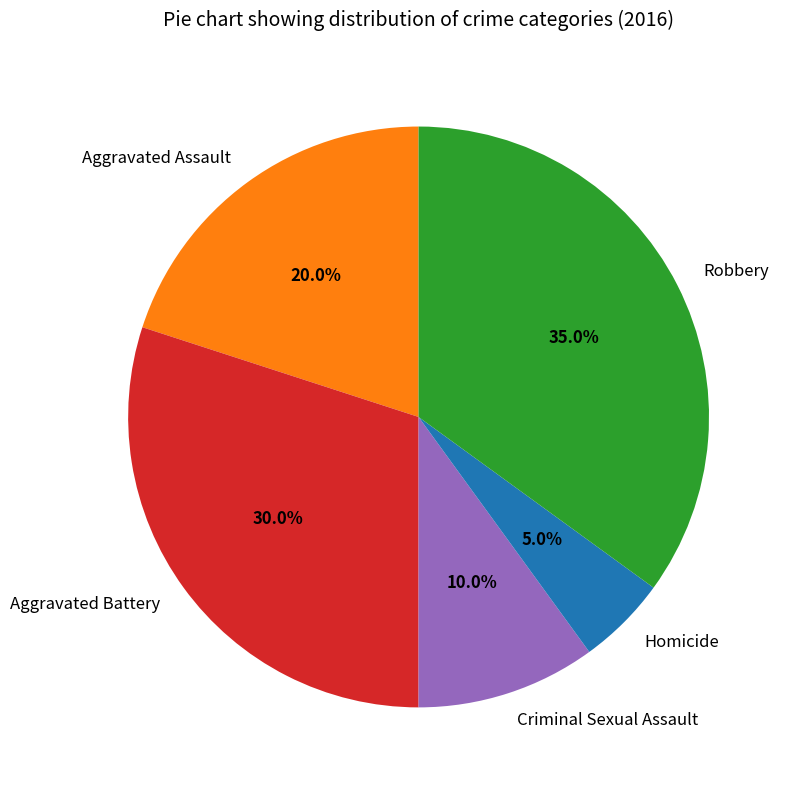

Which slice is the largest?

Robbery